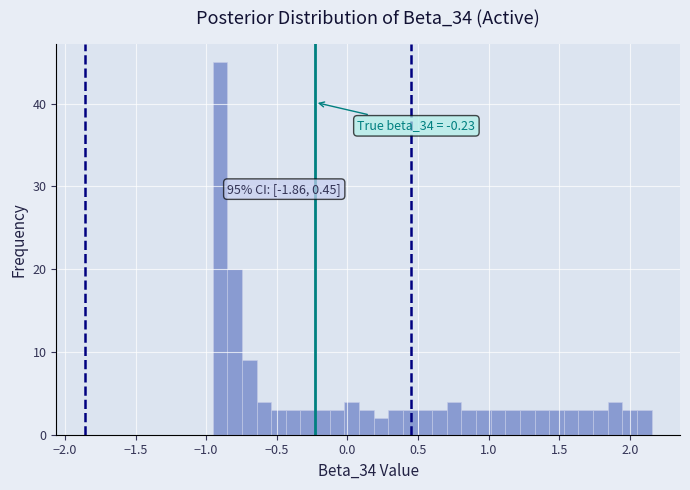

Read against the x-axis, roughly where is the centre of the tallest bar?

-0.90